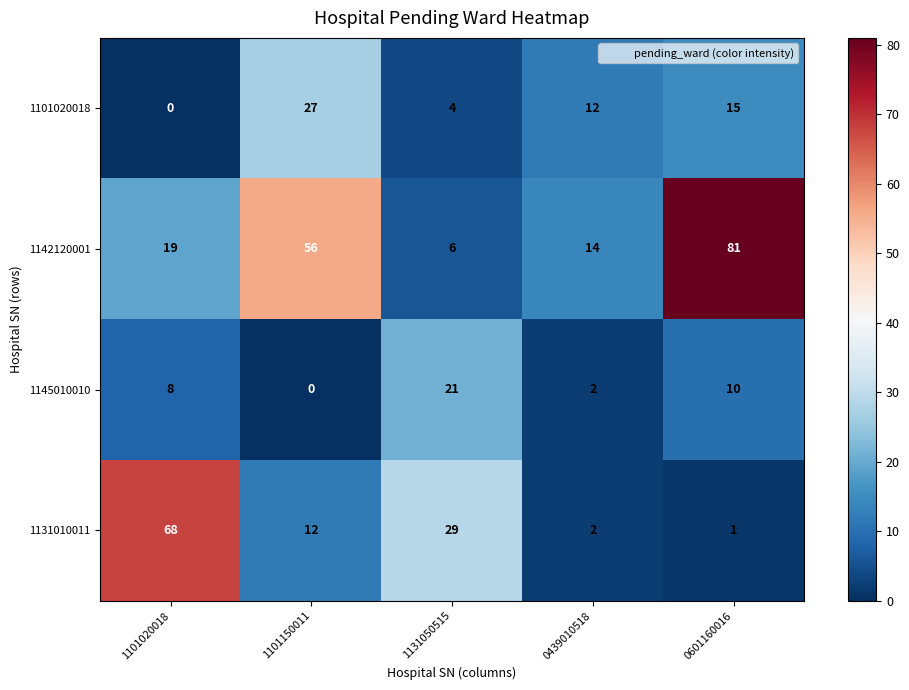

How many data points in 1145010010 are less than 8?

2